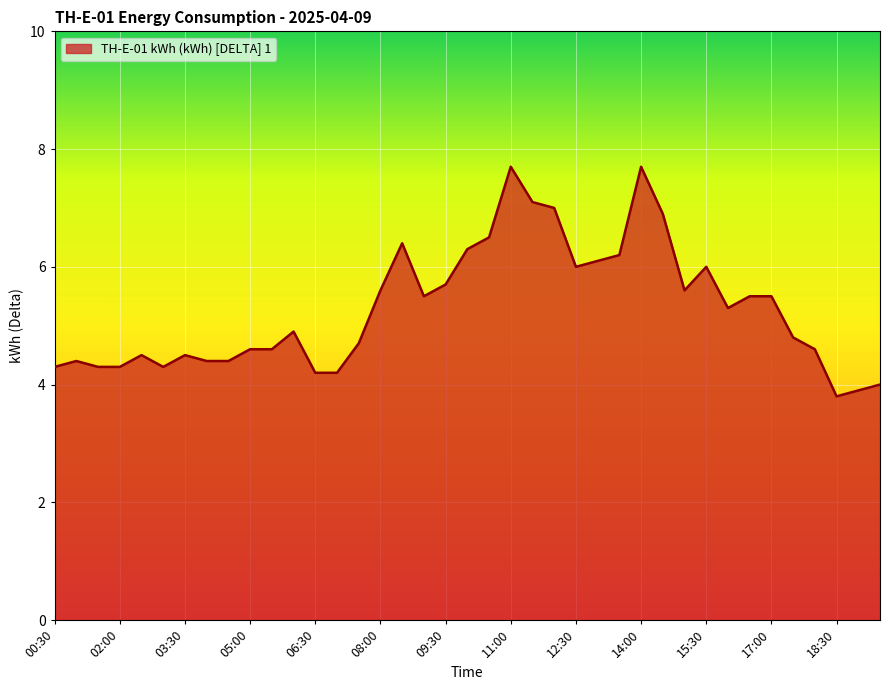

How many distinct data groups are displayed?

1